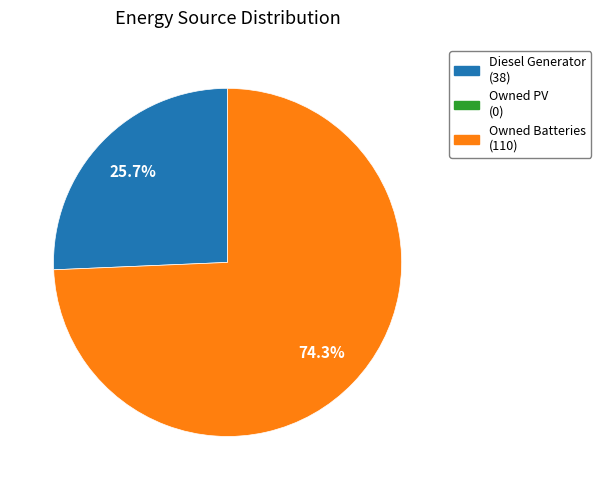

Is there any slice that represents more than half of the pie?

Yes